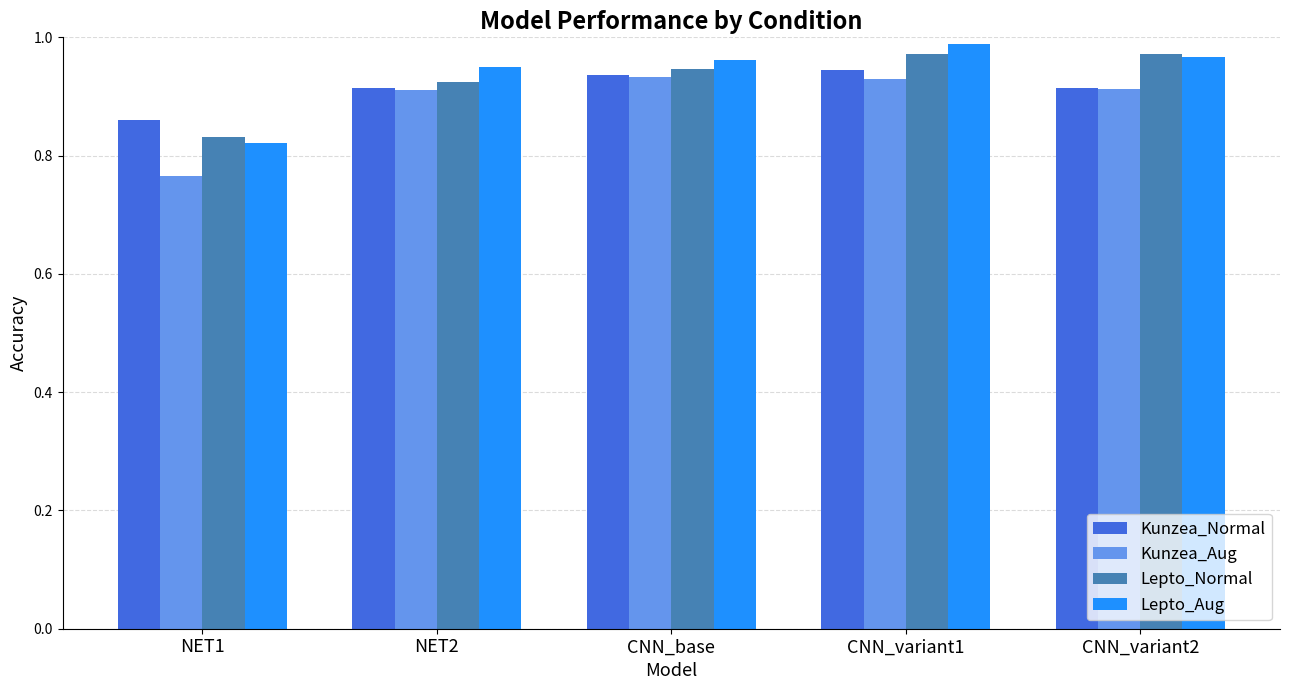

What is the difference between the highest and lowest values at NET1?

0.1